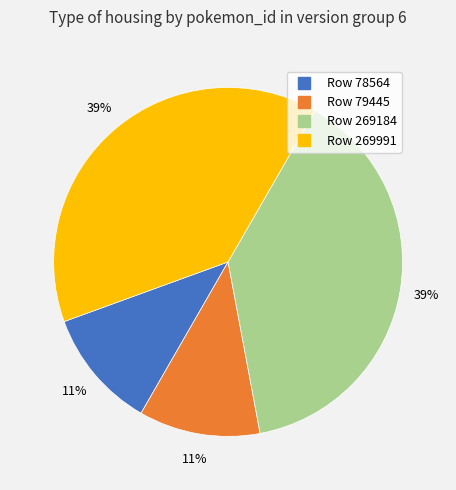

To the nearest percent, what is the average slice percentage?

25%